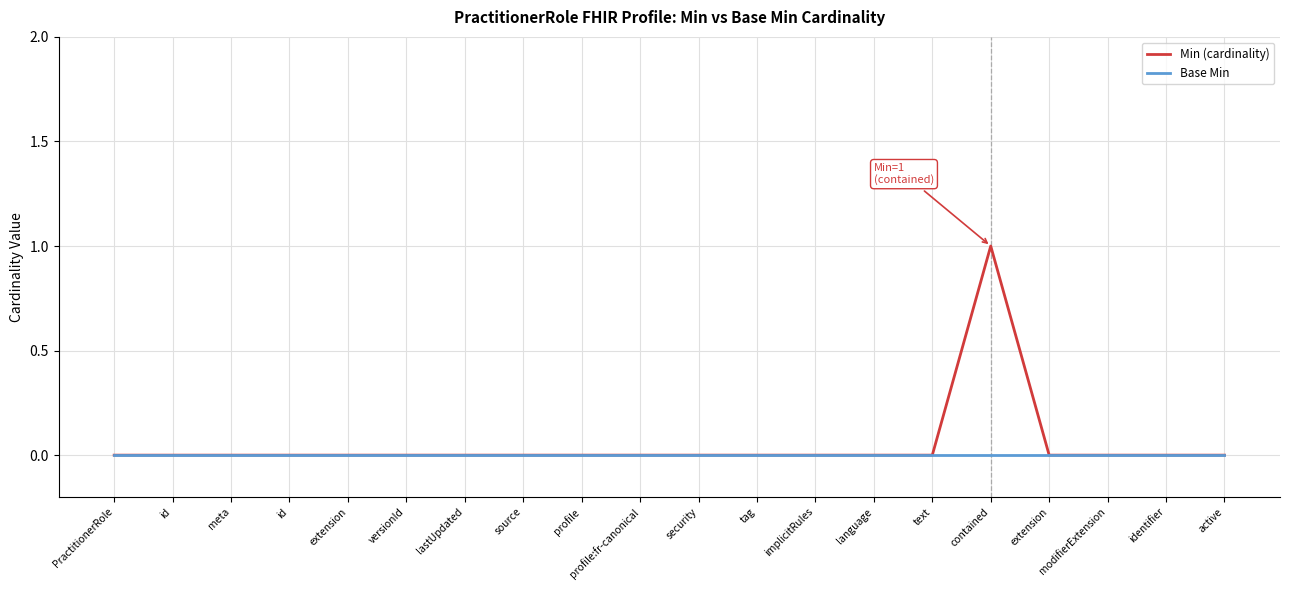

At how many categories does at least one series exceed 0?

1